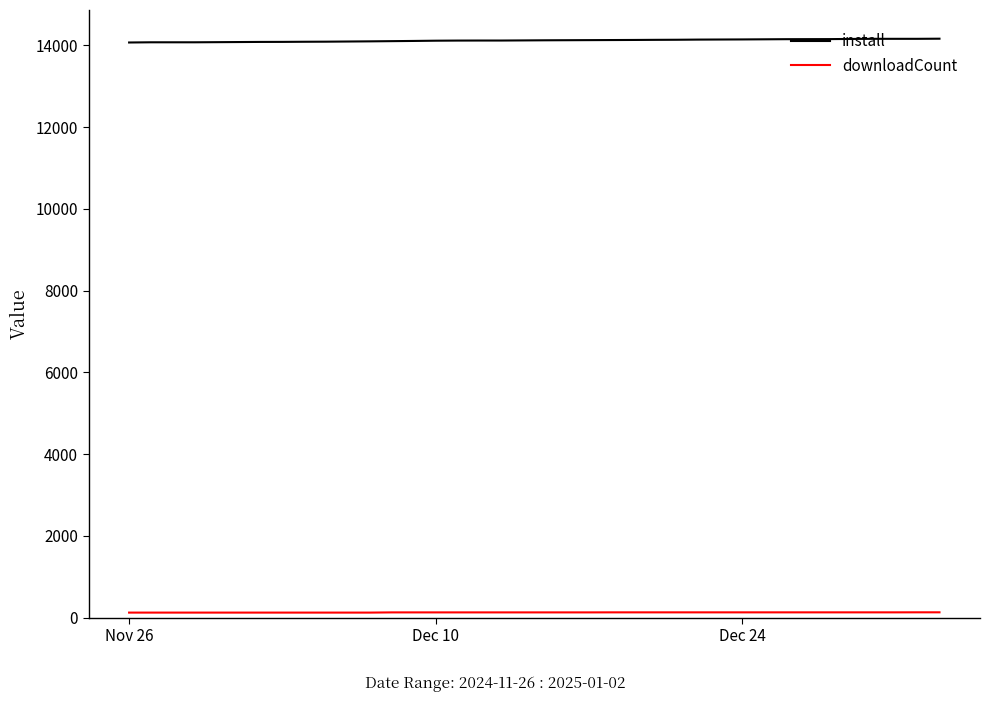

Does the chart have visible grid lines?

No